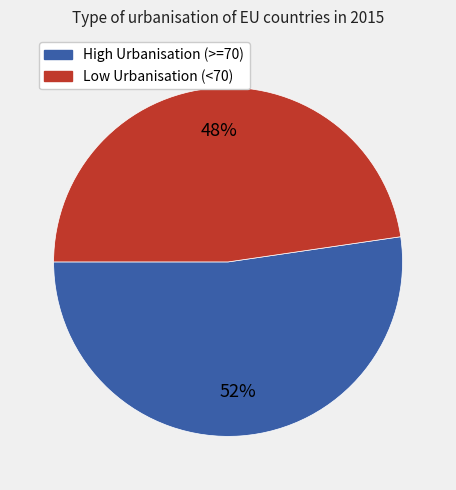

Is there any slice that represents more than half of the pie?

Yes